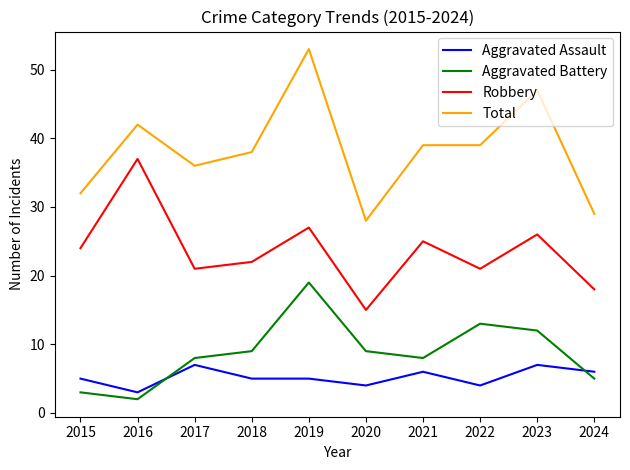

Does the chart display data point markers on the line(s)?

No